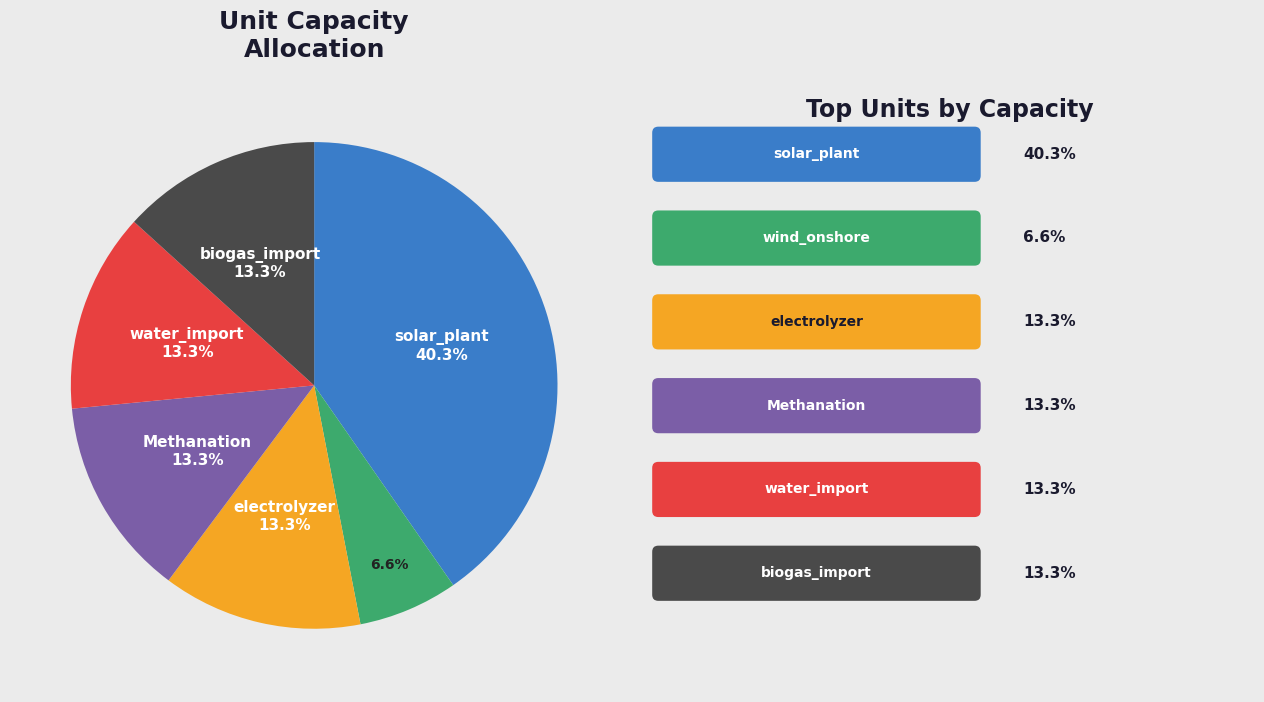

Is there any slice that represents more than half of the pie?

No